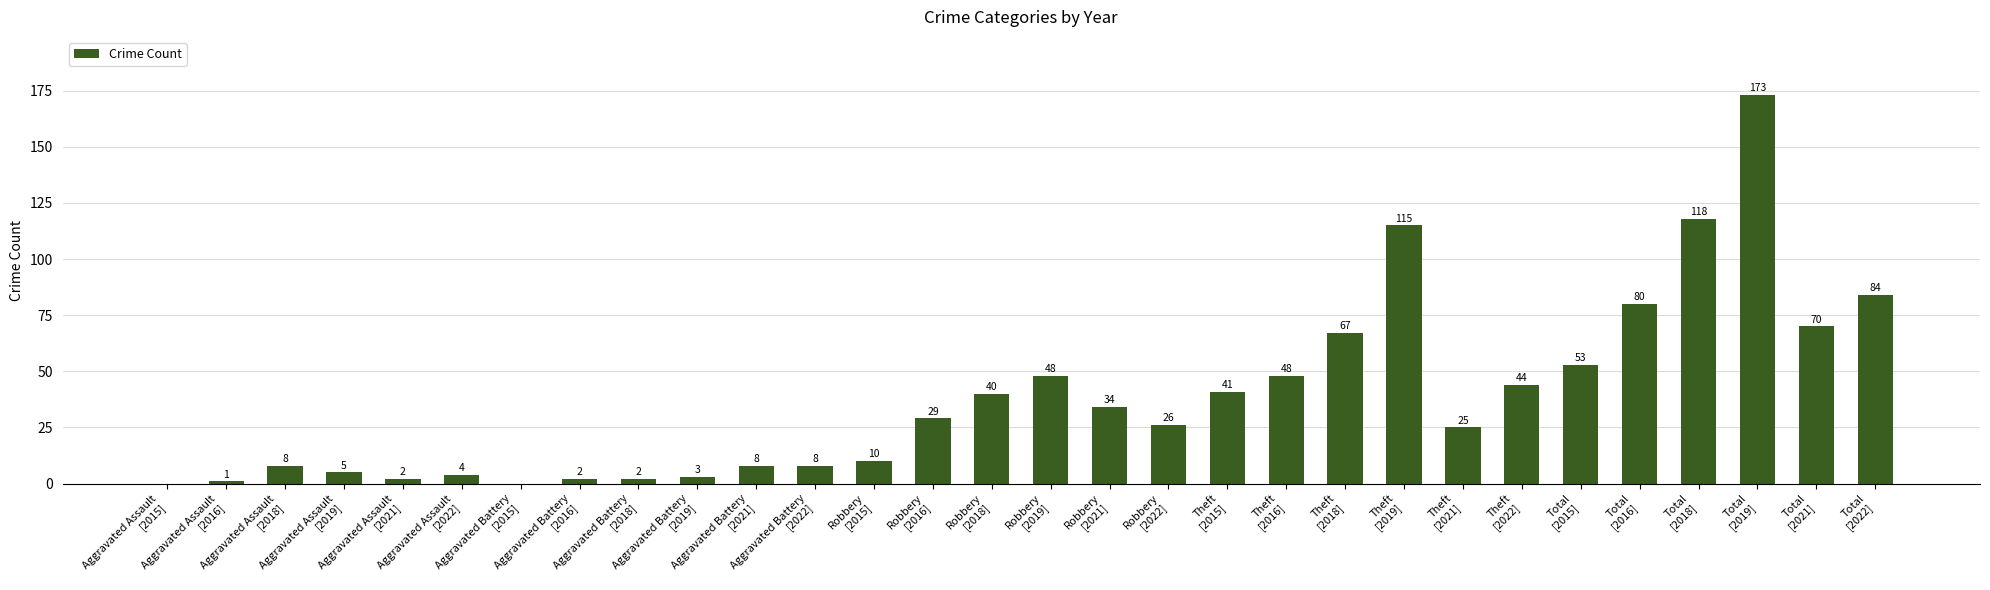

What is the greatest value displayed?

173